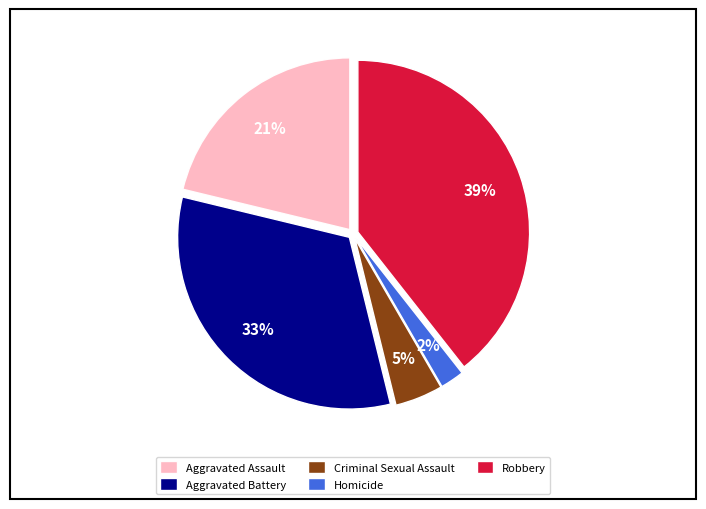

Which has a higher value, Robbery or Criminal Sexual Assault?

Robbery